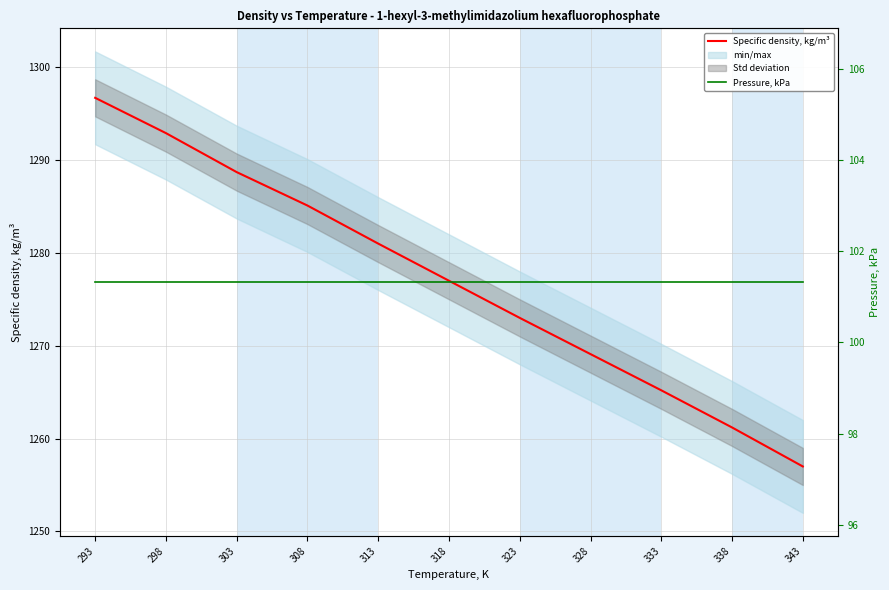

What is the value of the Pressure, kPa point at the 4th from the left?

101.3